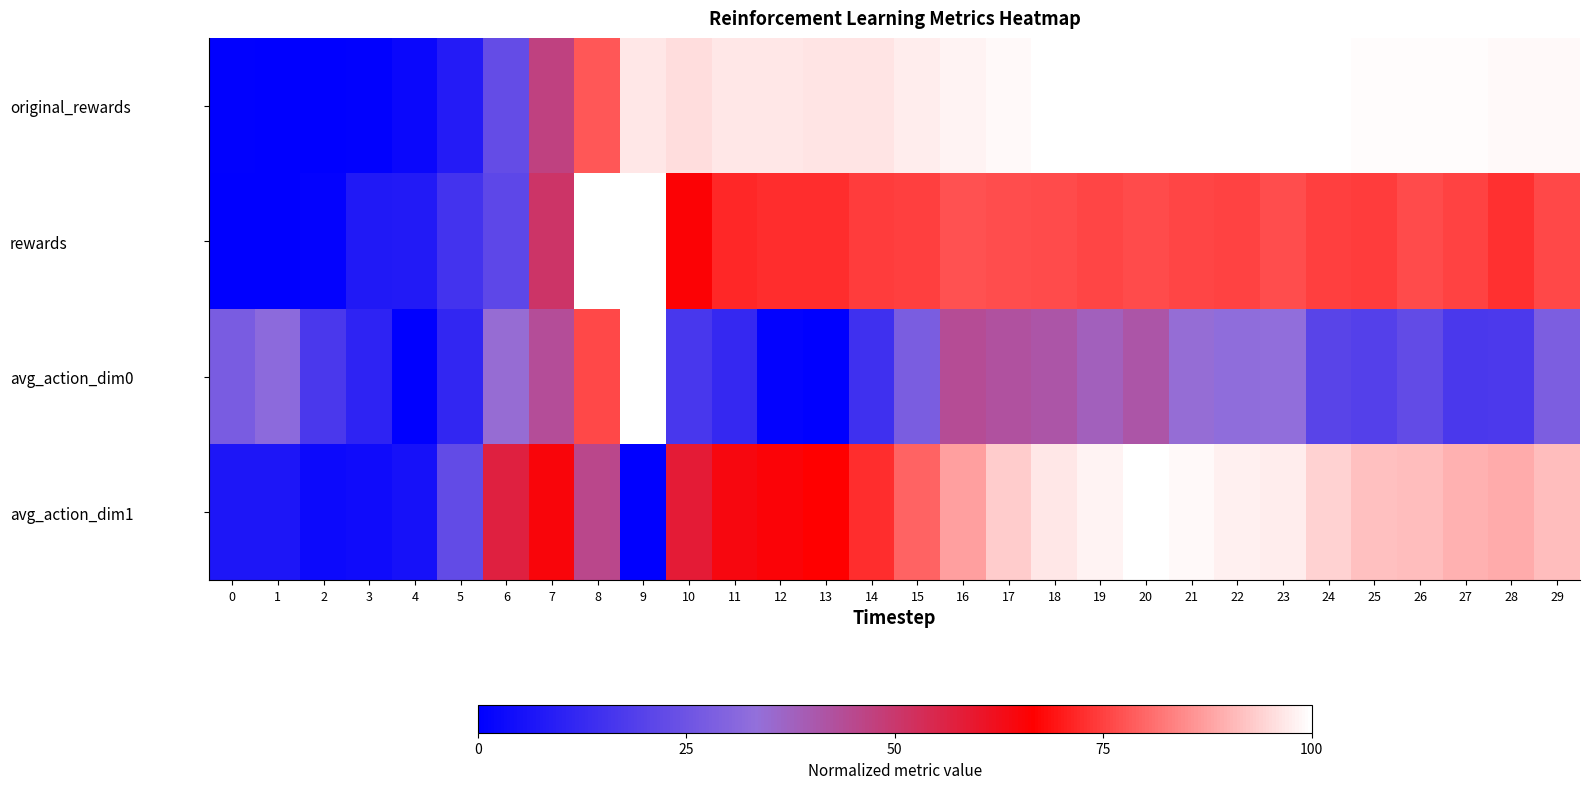

What is the spread (max minus min) of values at 24?

0.8